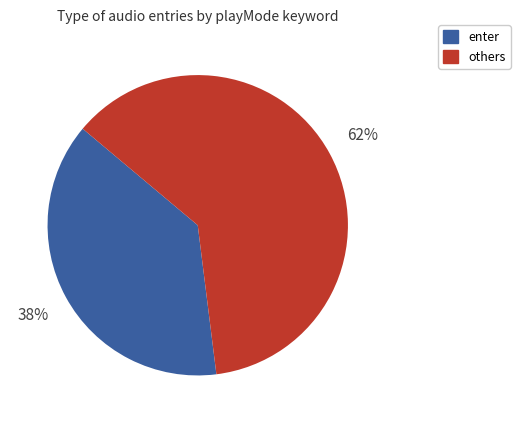

Is there a majority slice in this chart?

Yes